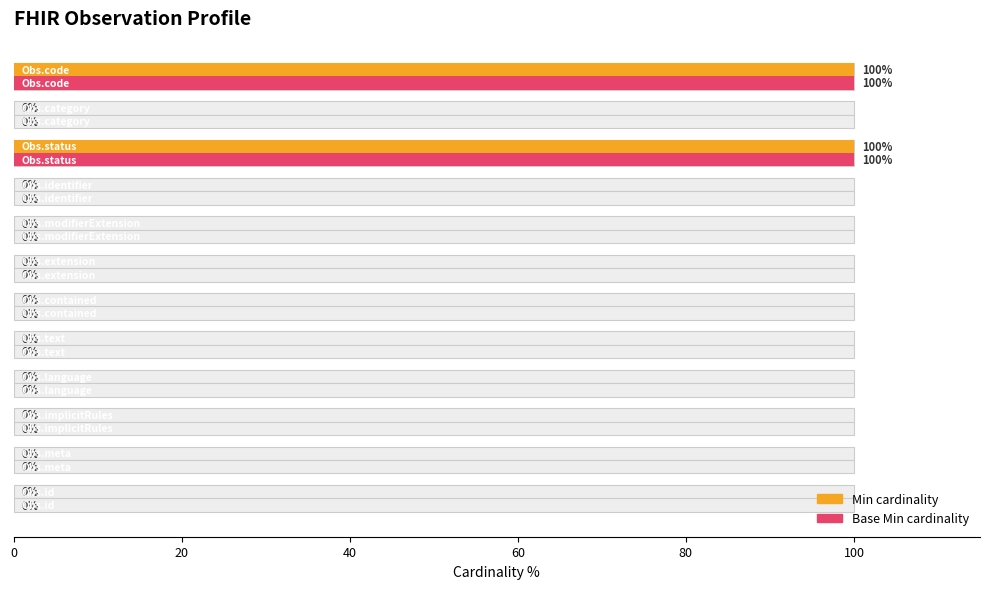

The value of Min cardinality at 11 is 24. True or false?

False